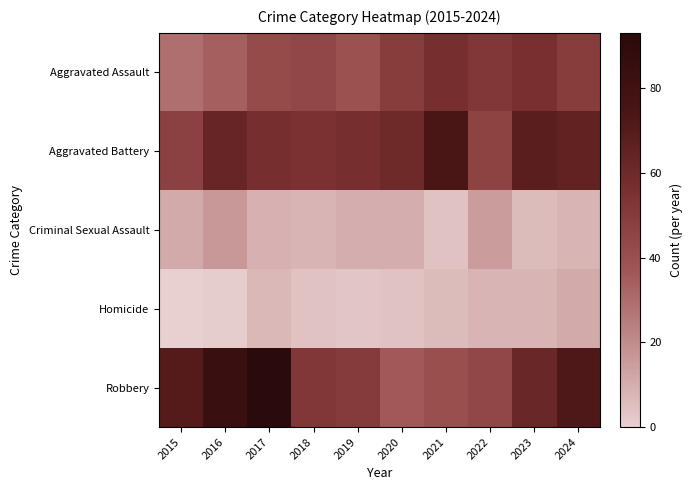

Count the number of data series in this chart.

5